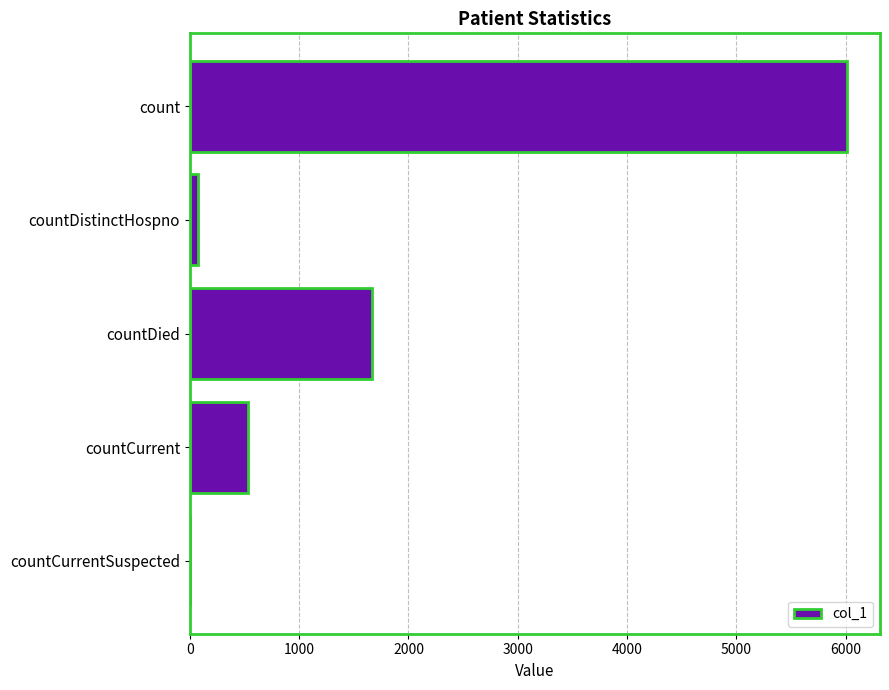

Where is the data nearest to the value 3006?

countDied